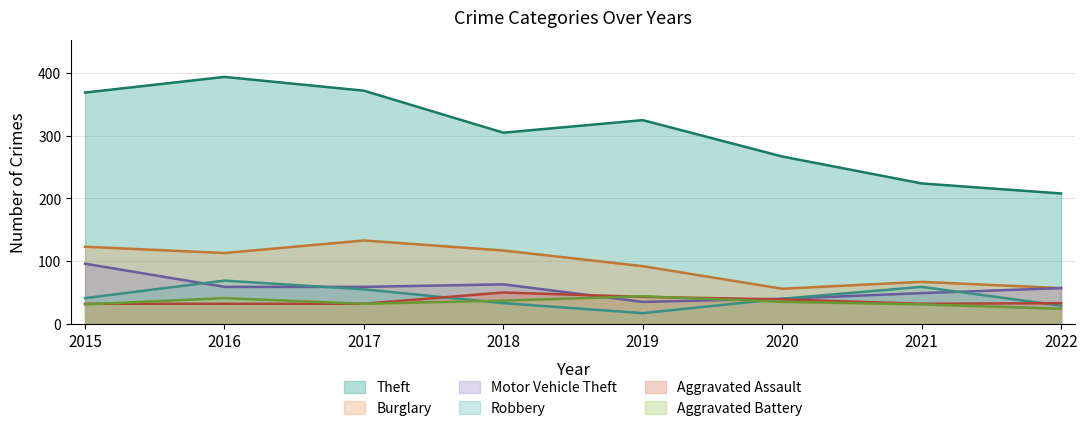

True or false: Aggravated Battery has more than 0 interior local peaks.

True